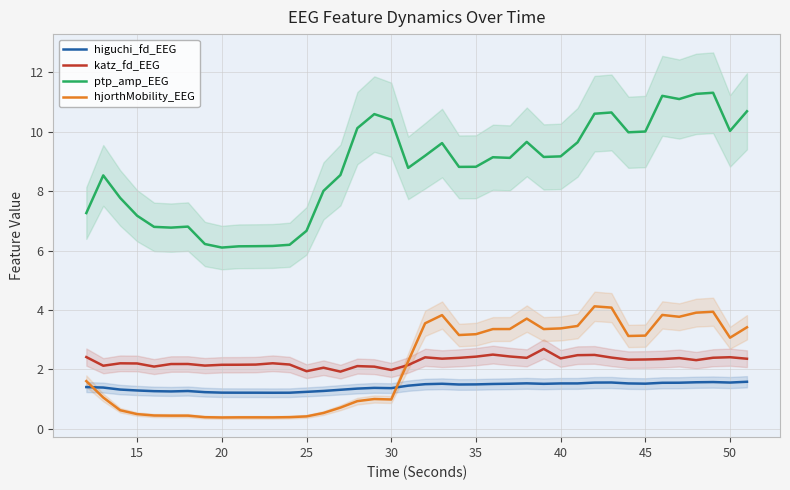

Which series has the largest range (max minus min)?

ptp_amp_EEG